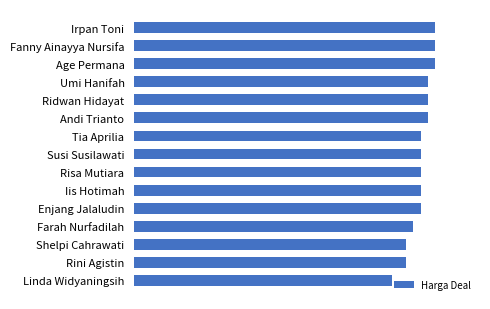

How many bars are there in total?

15